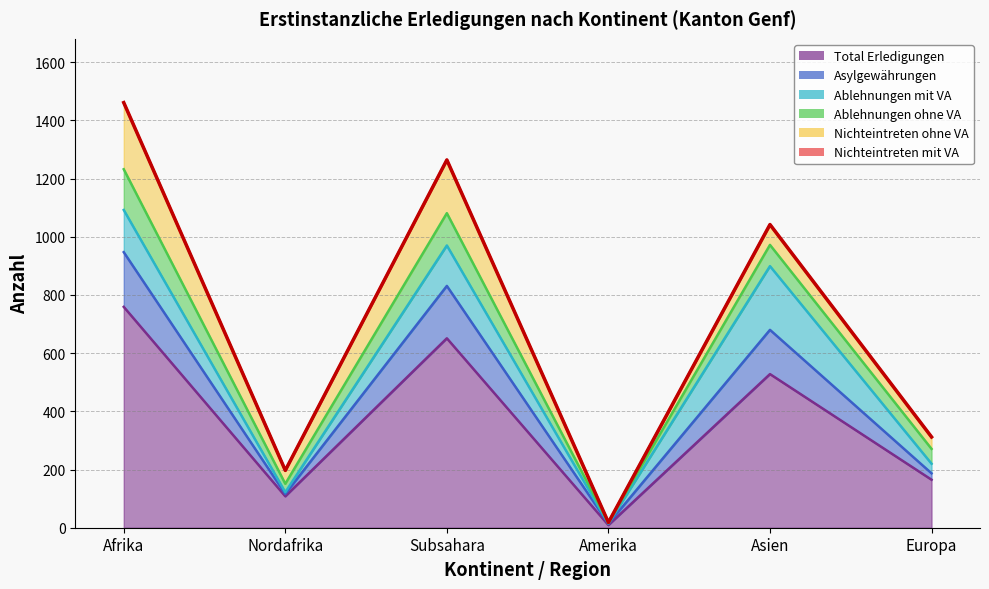

What is the sum of the Ablehnungen mit VA values at Afrika and Amerika?

145